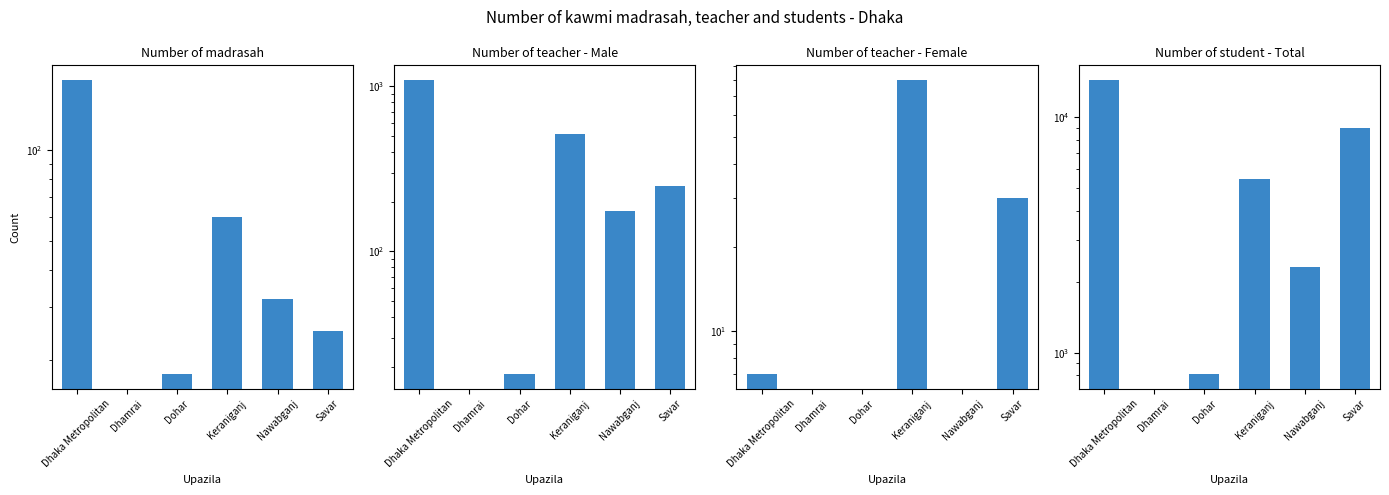

How many series are shown in this chart?

4